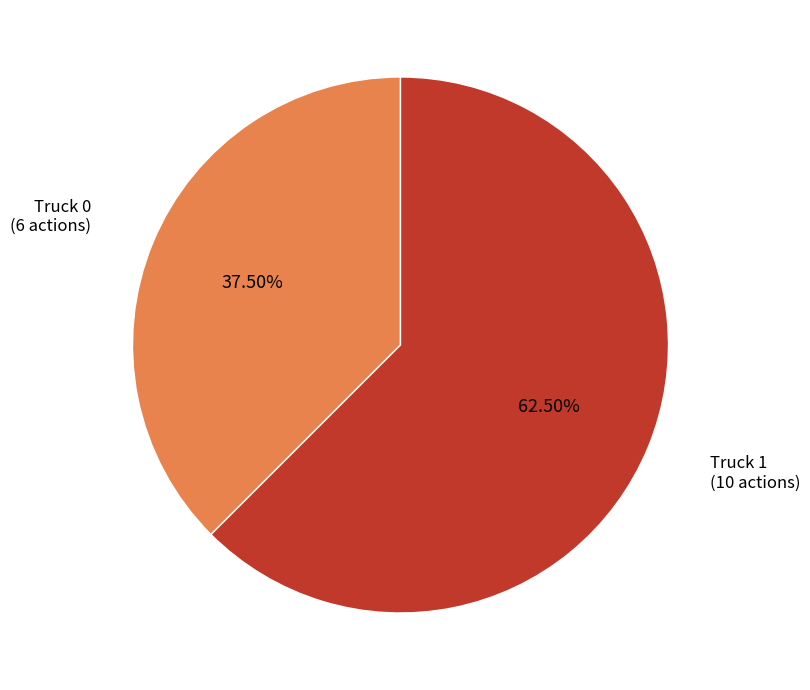

Does any single category account for the majority?

Yes